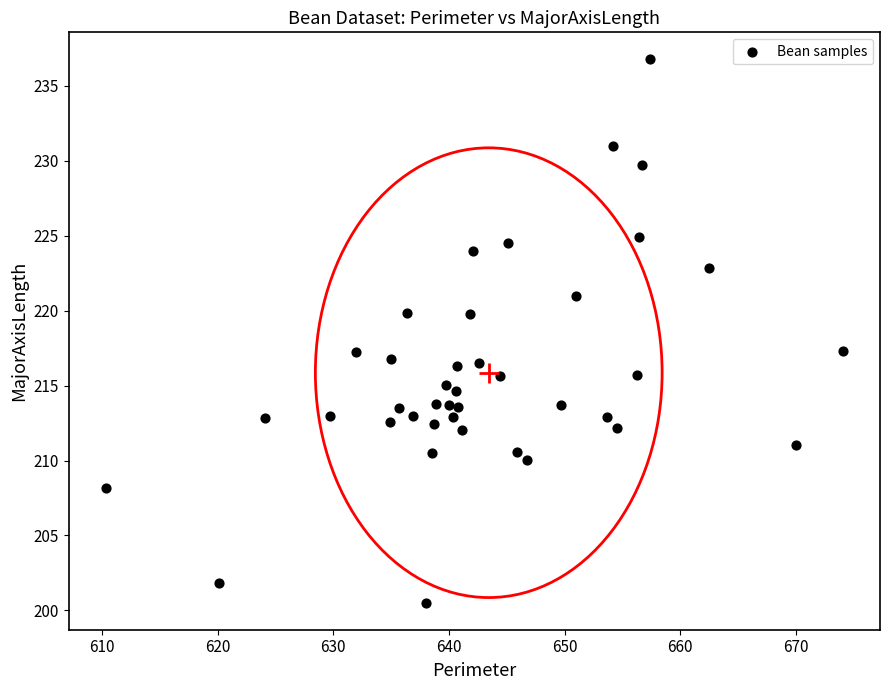

What is the range of Y values (max minus min)?

36.2